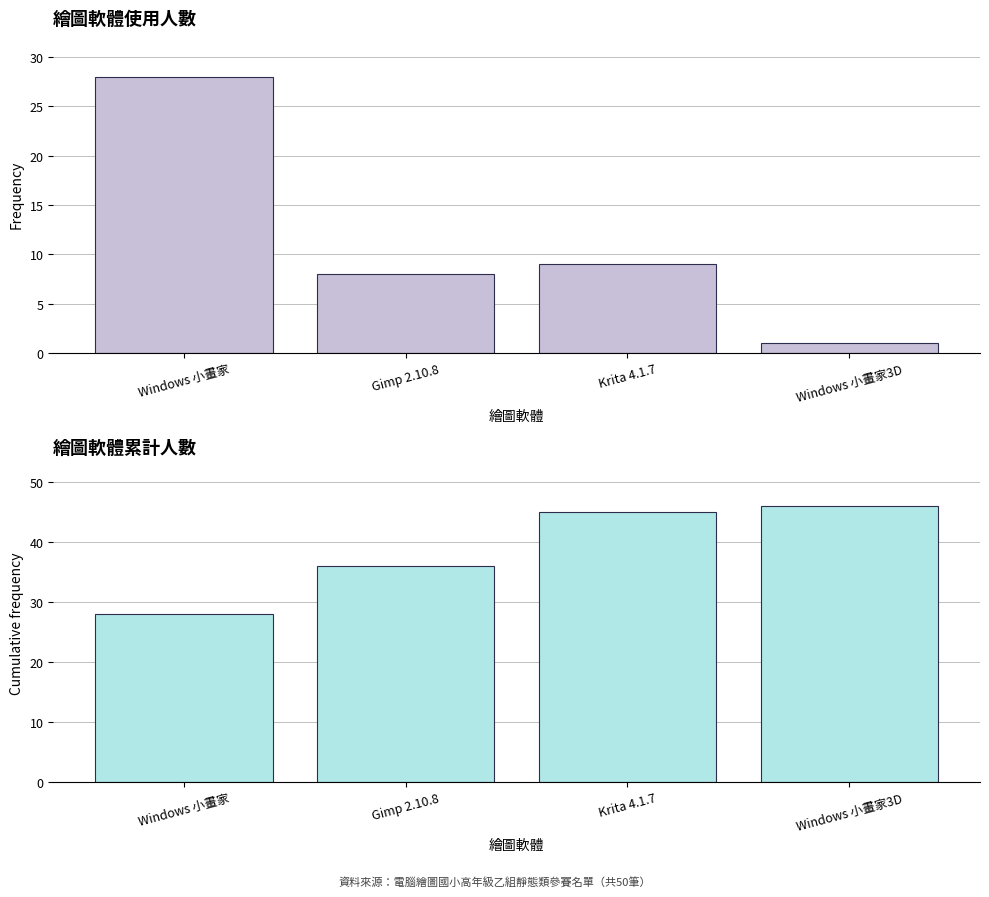

Reading left to right, list all the values displayed in this chart.

Windows 小畫家: 28	8	9	1
Gimp 2.10.8: 28	36	45	46